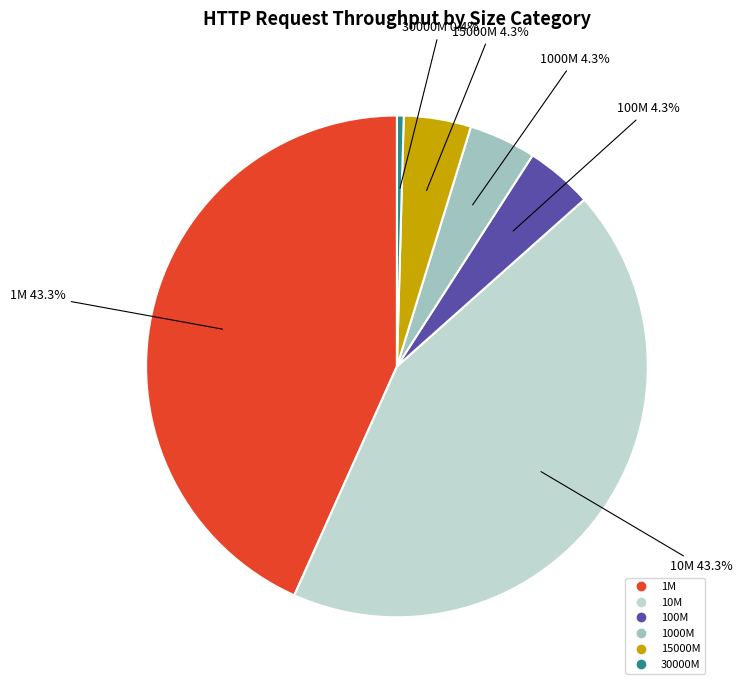

Combined, do 10M and 30000M account for over 50%?

No